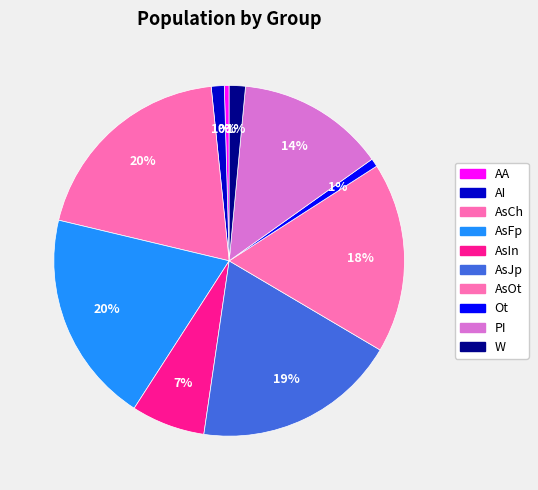

Is AsFp the majority of the pie?

No